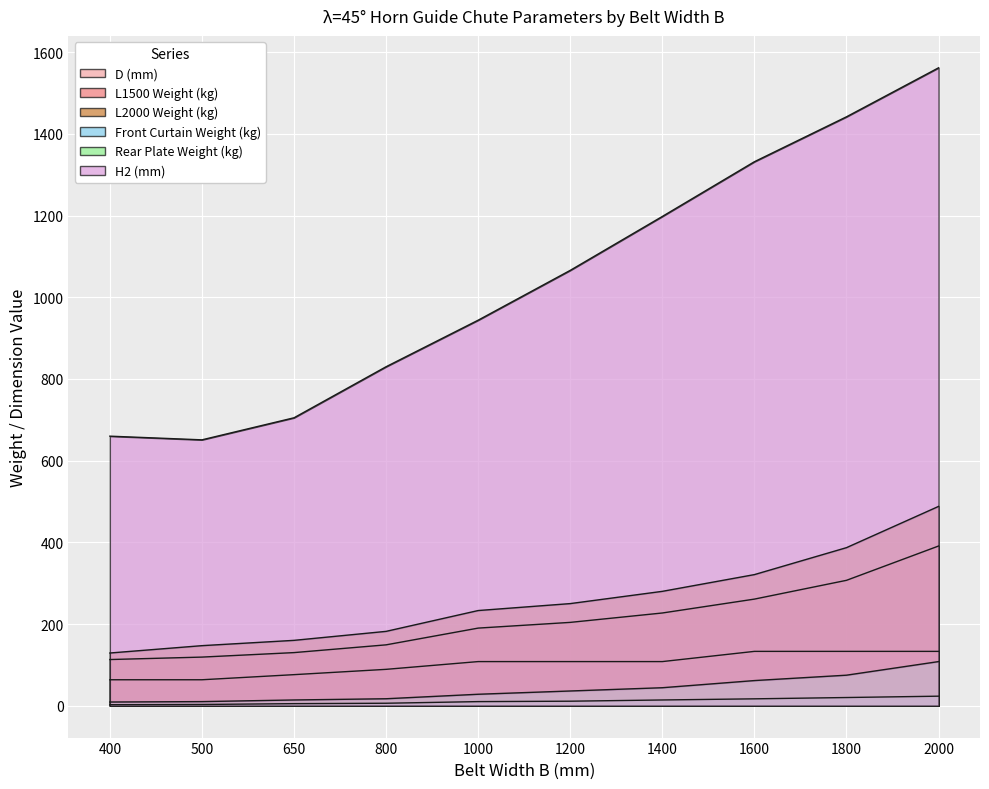

True or false: H2 (mm) and Front Curtain Weight (kg) intersect in this chart.

False